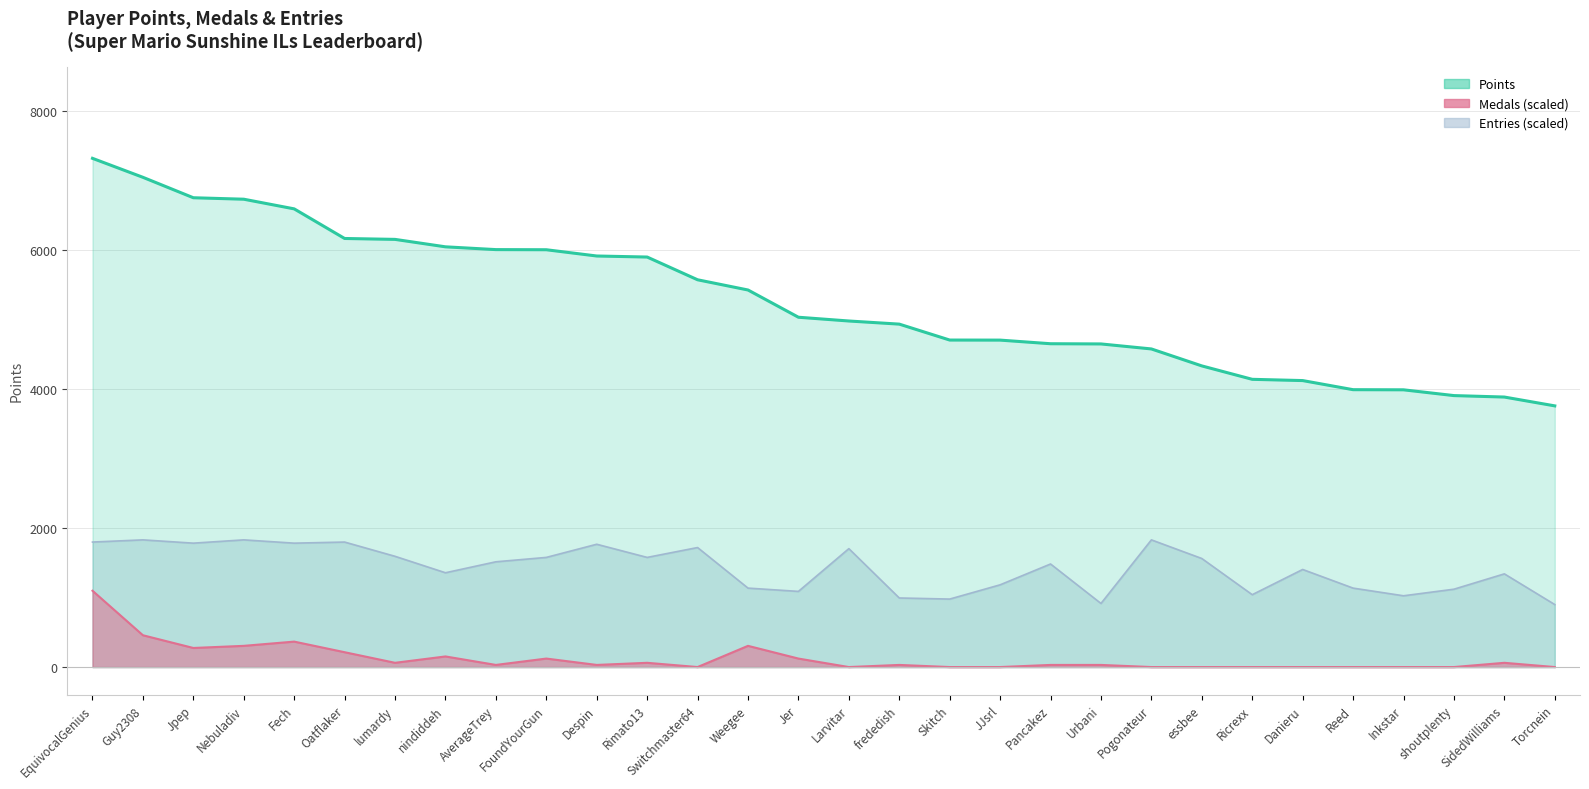

At which label does Entries reach its peak?

Guy2308